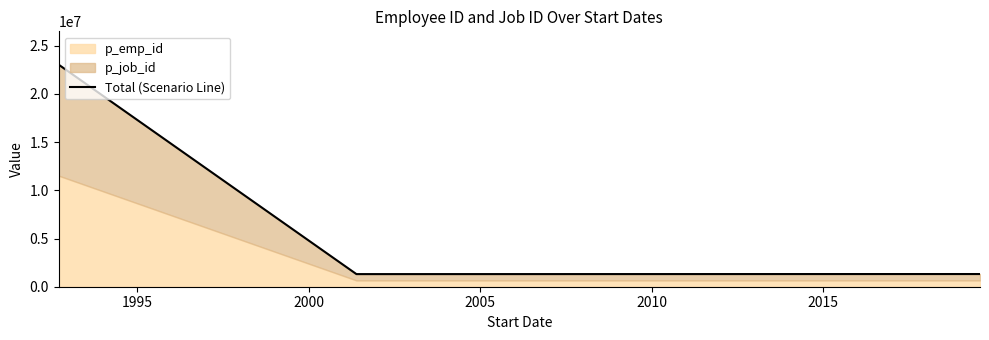

Reading left to right, extract all data points from this chart.

23034626	1308980	1316068